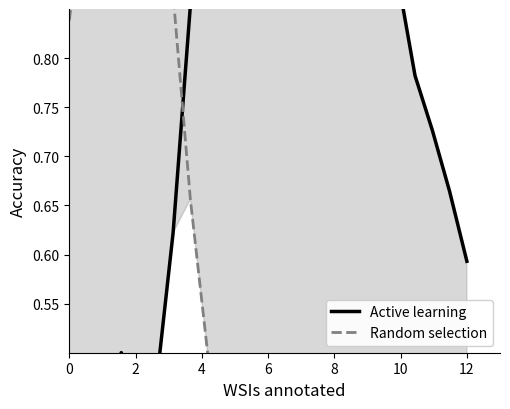

What is the average value of the Random selection series?

0.5